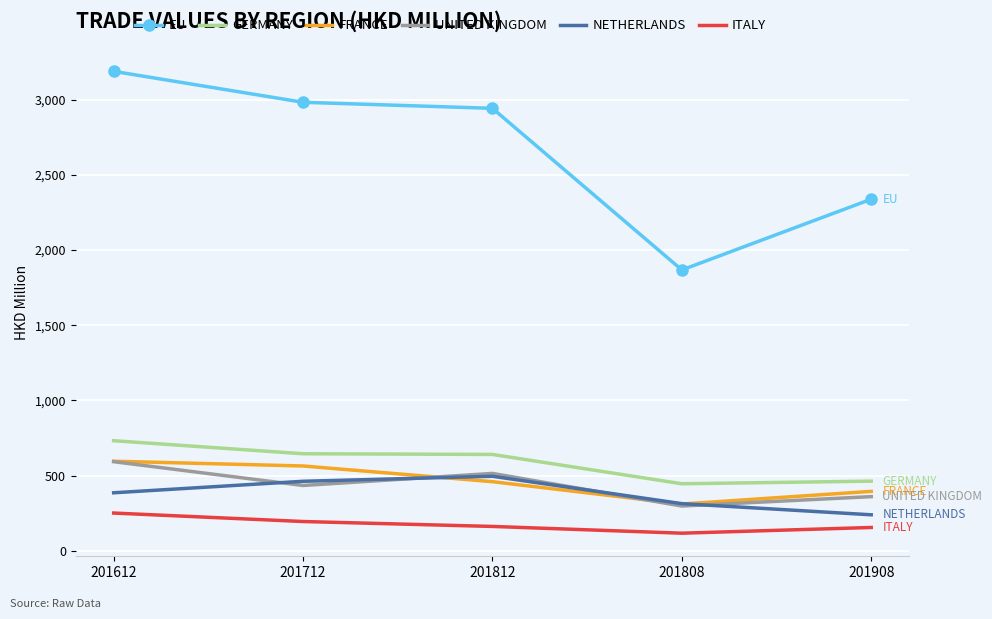

At which category is the sum across all series the highest?

201612